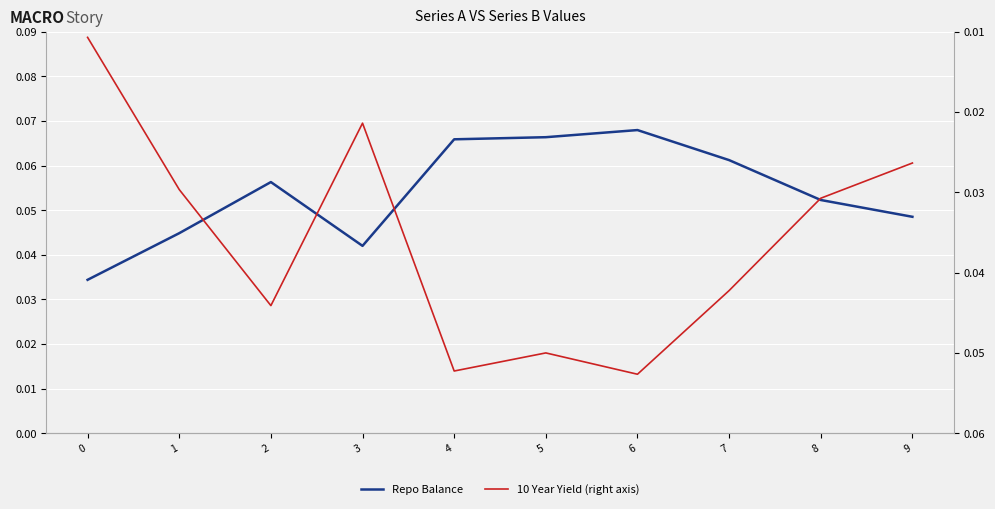

True or false: Repo Balance and 10 Year Yield (right axis) cross at least once.

False